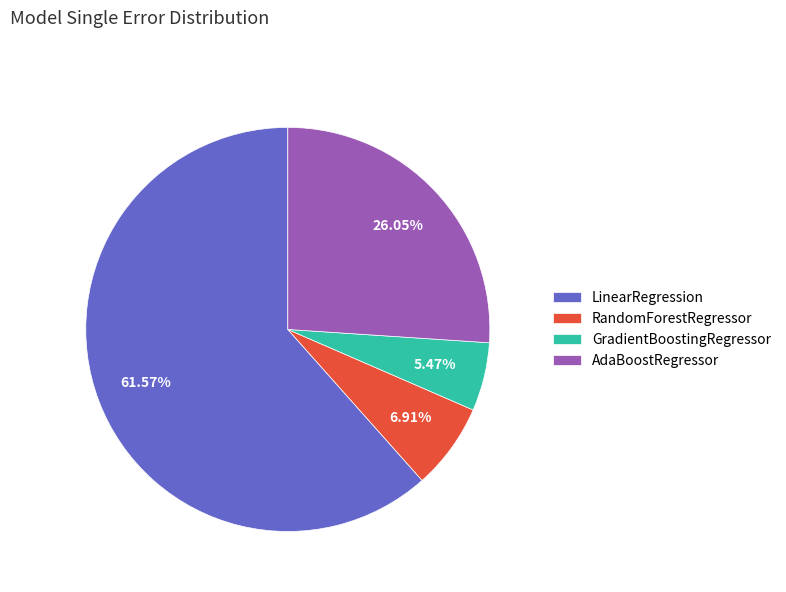

To the nearest percent, what percentage of the pie is RandomForestRegressor?

7%